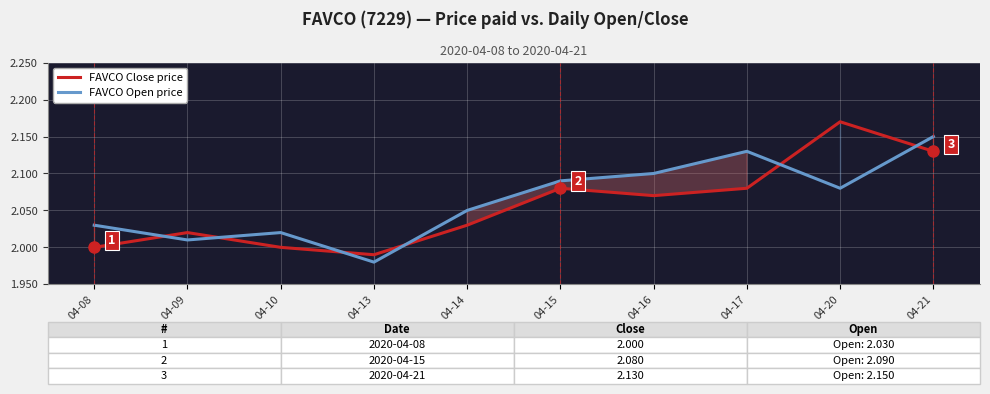

How many lines are shown in the chart?

2